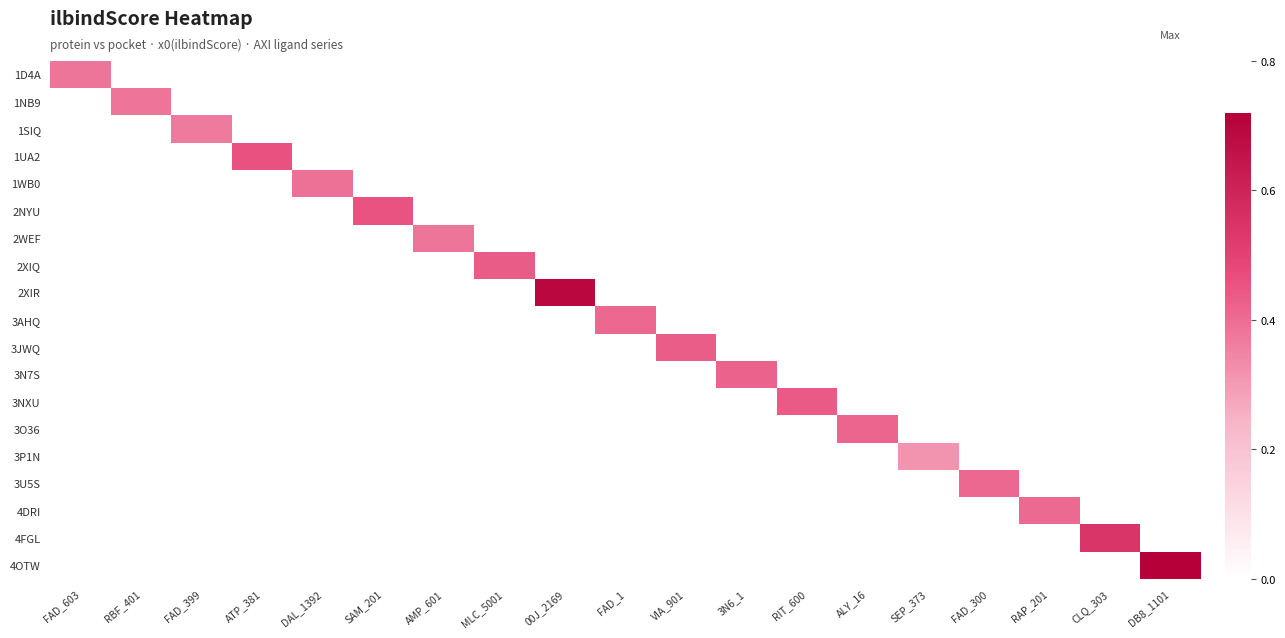

Which category has the lowest value across all series?

SEP_373